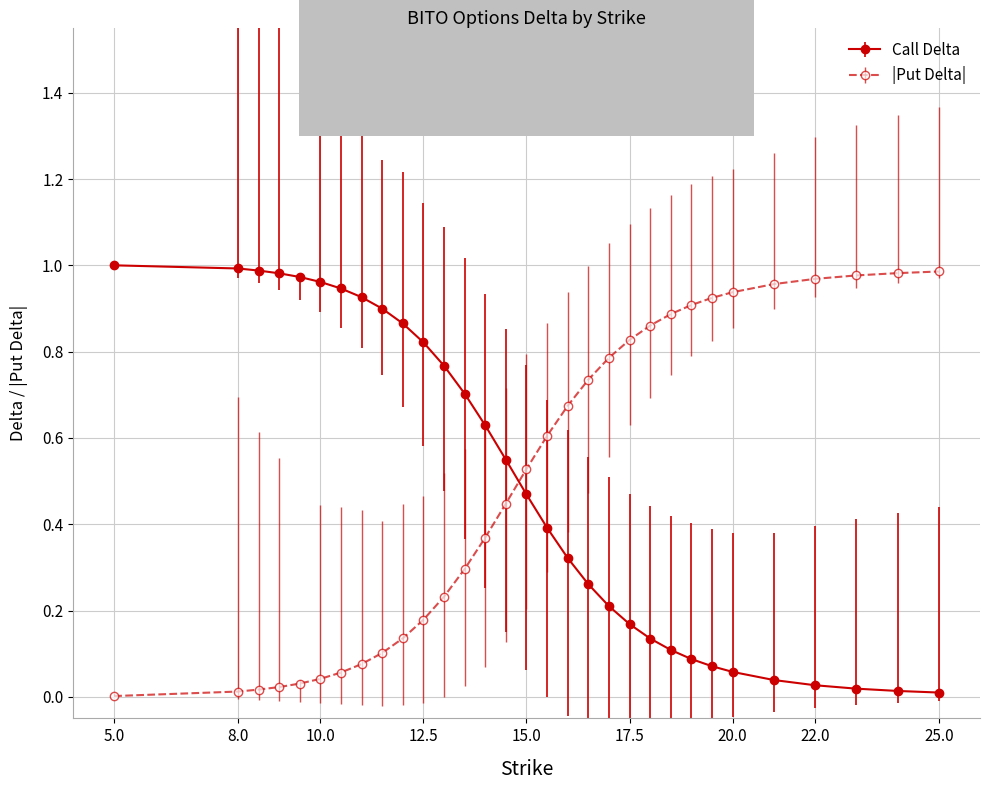

True or false: |Put Delta| and Call Delta intersect in this chart.

True